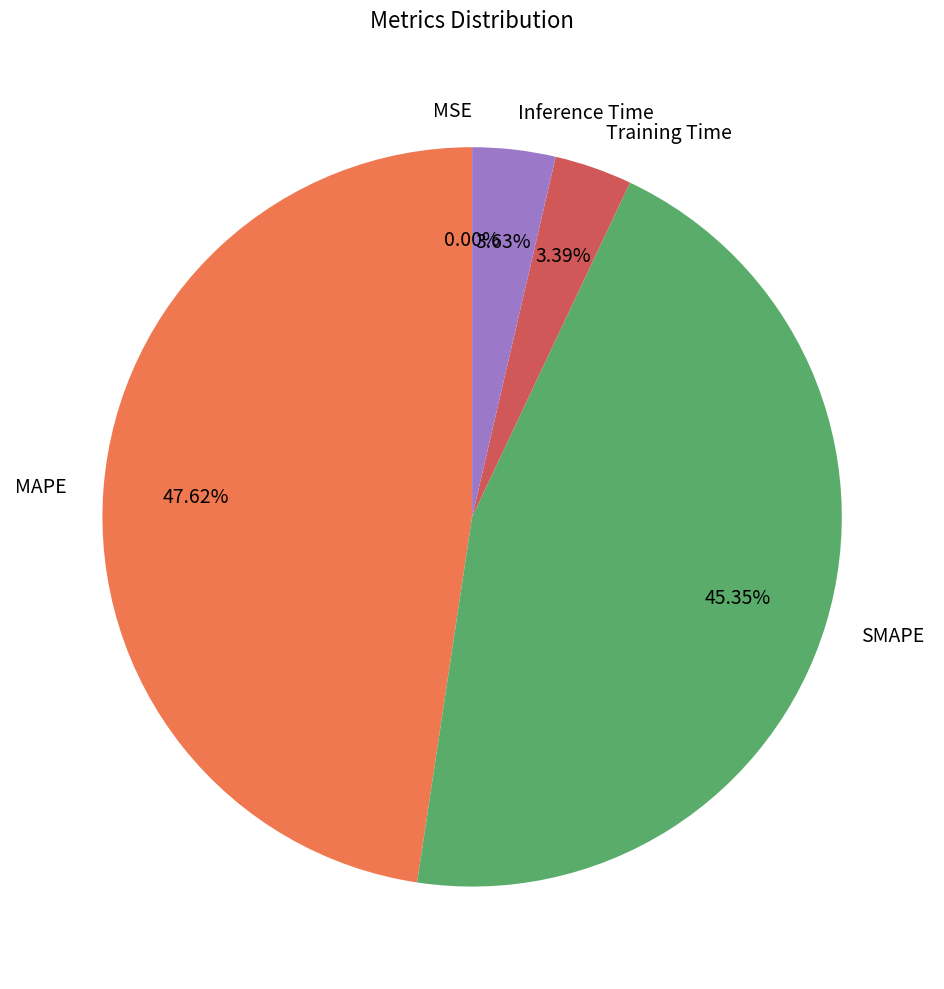

Is there a majority slice in this chart?

No